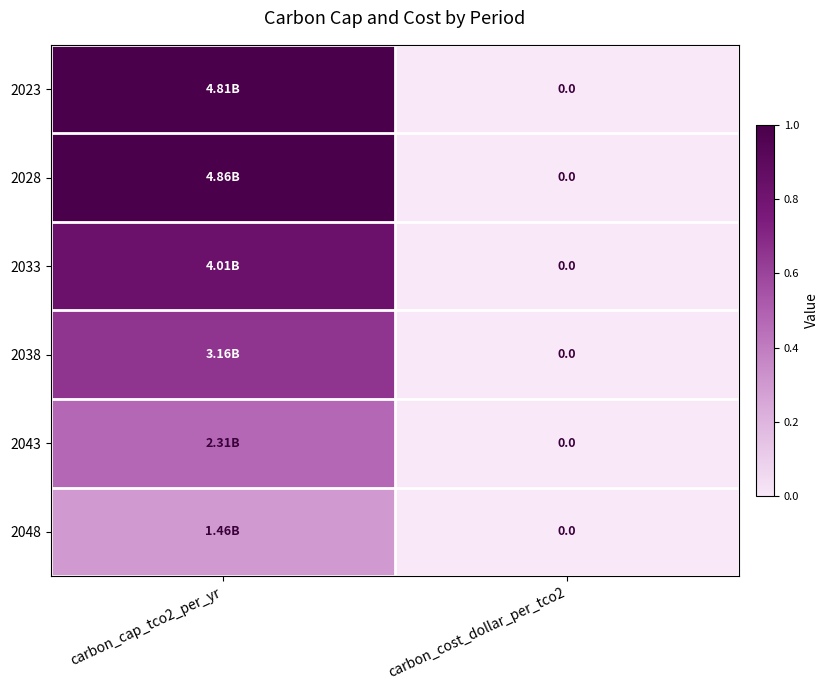

How many series are shown in this chart?

6